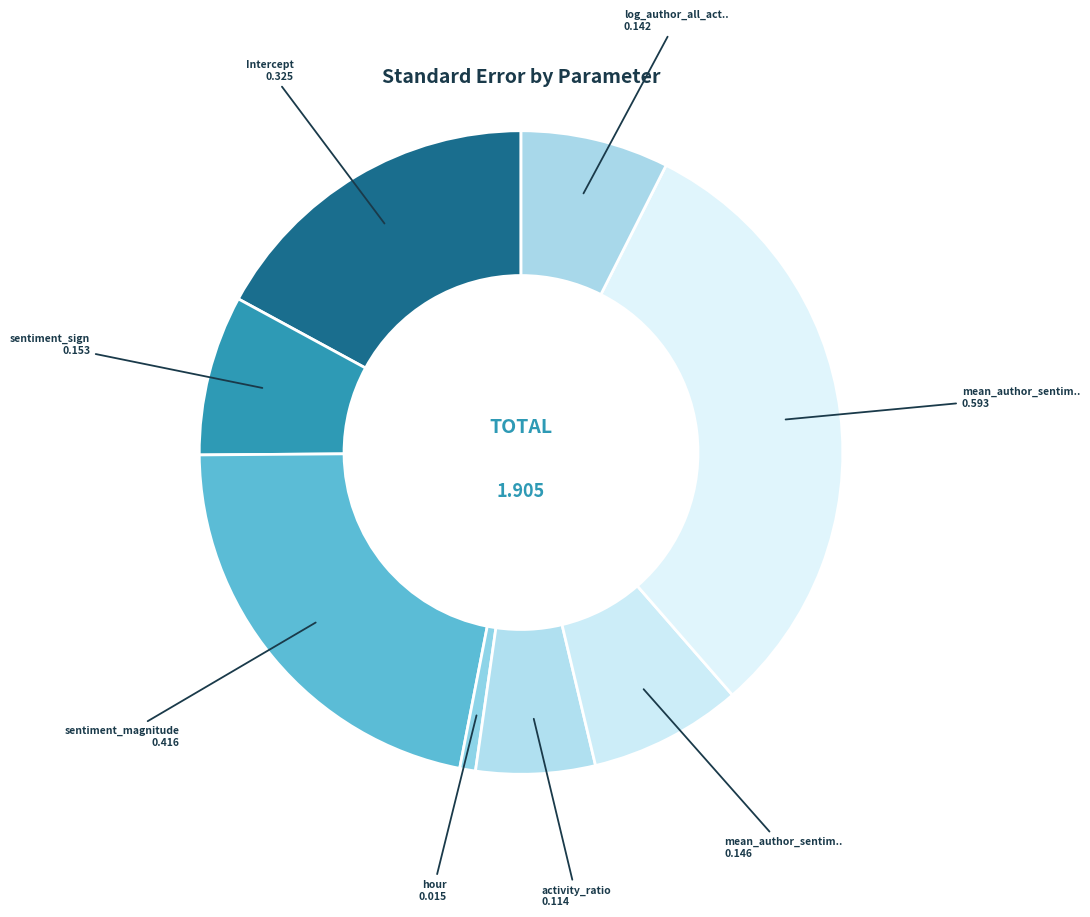

How many slices are in this pie chart?

8